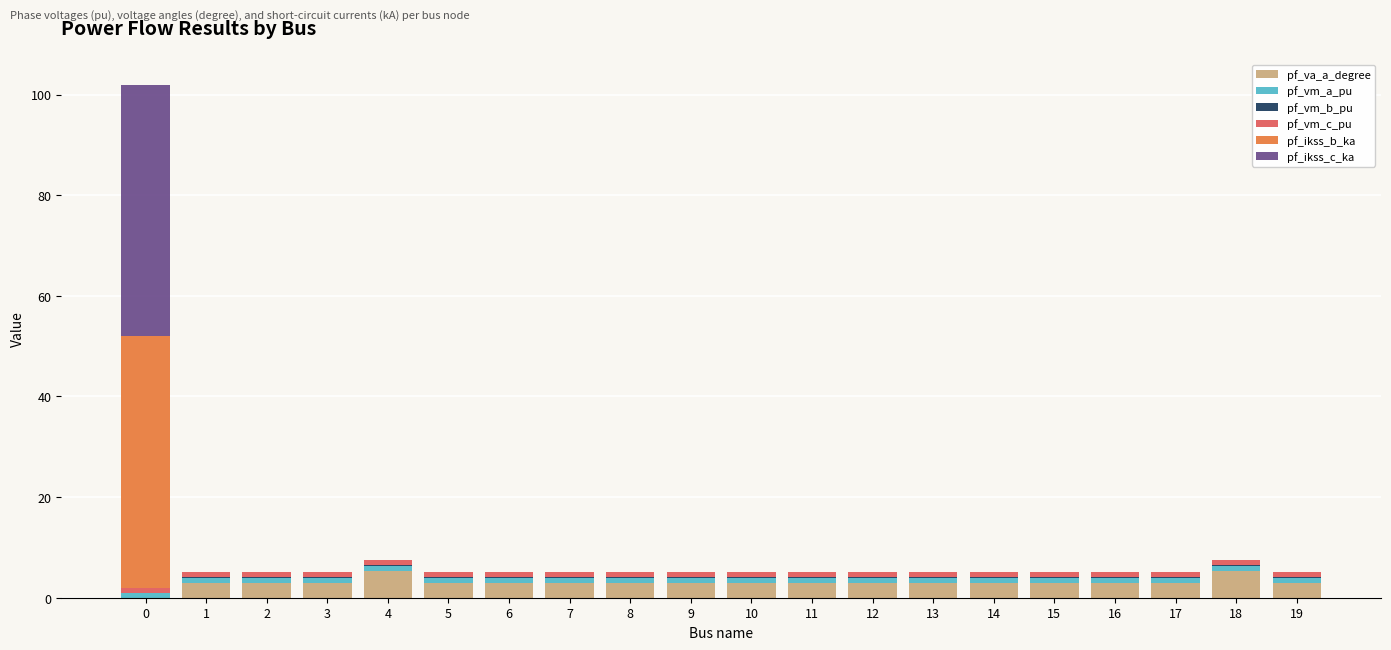

What is the total value across all series at 11?

5.0